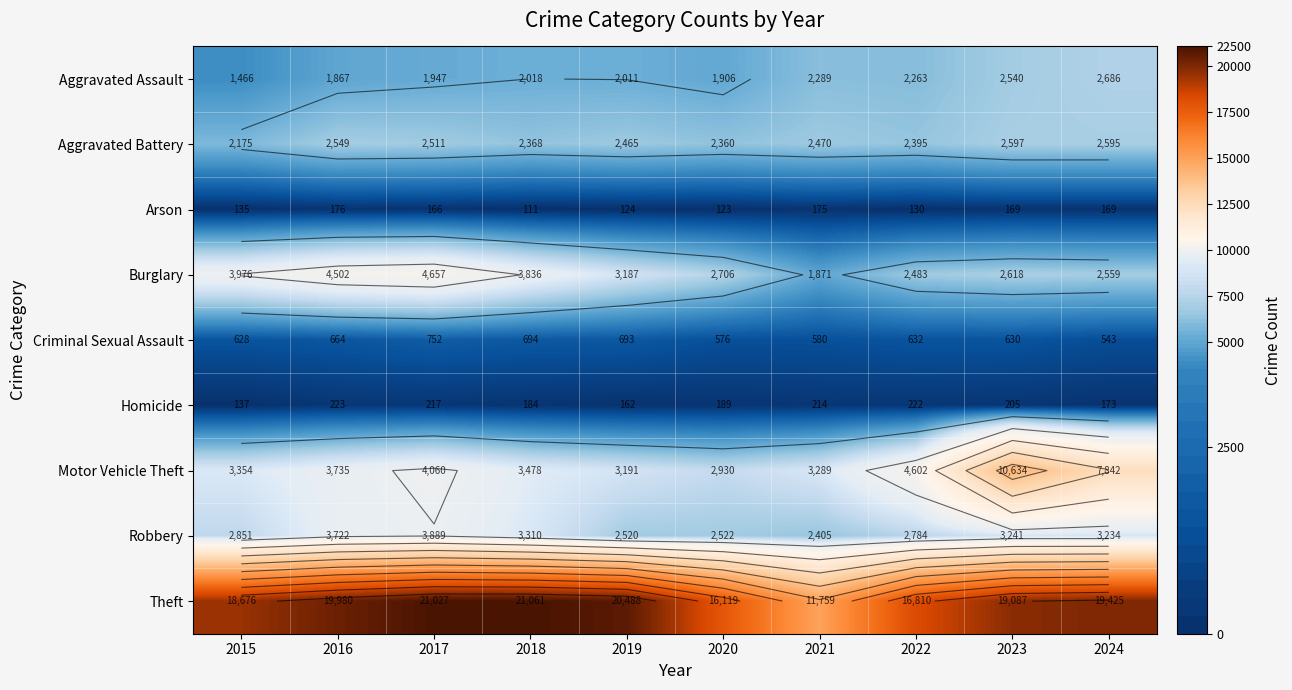

True or false: Burglary has a value of 4116 at 2020.

False